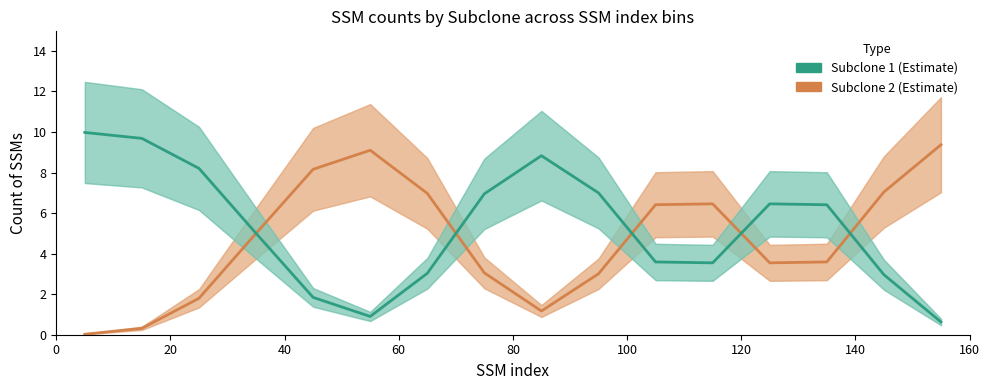

What is the average value of the Subclone 2 series?

4.7